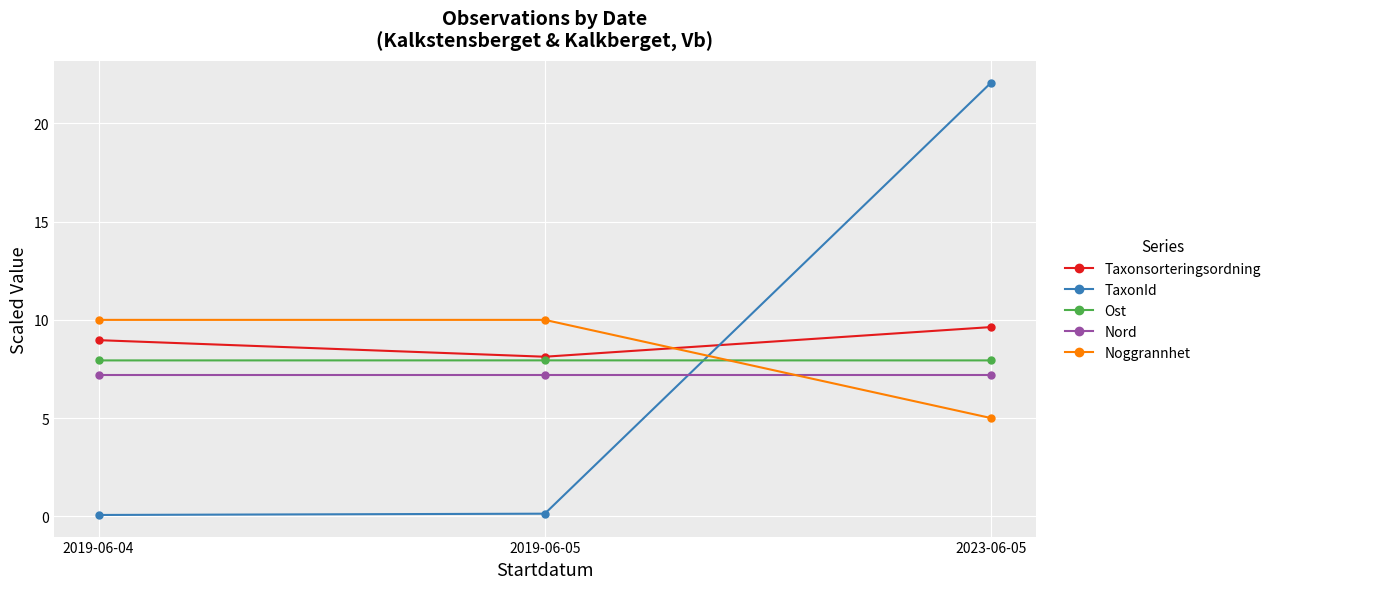

What position from the left is 2023-06-05?

3